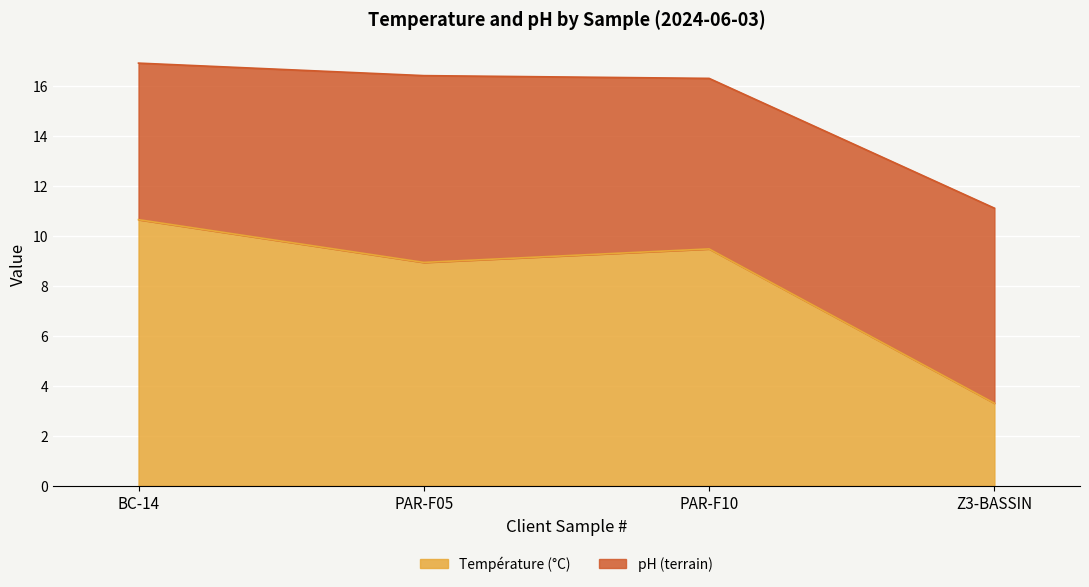

What is the sum of the Température (°C) values at PAR-F05 and PAR-F10?

18.4